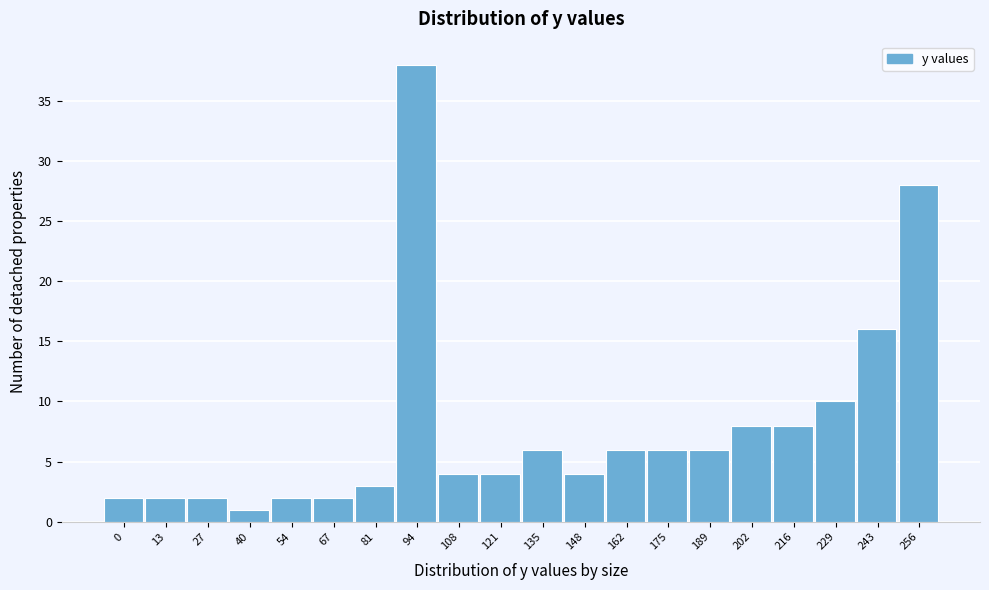

Reading left to right, extract all data points from this chart.

0=2	13=2	27=2	40=1	54=2	67=2	81=3	94=38	108=4	121=4	135=6	148=4	162=6	175=6	189=6	202=8	216=8	229=10	243=16	256=28